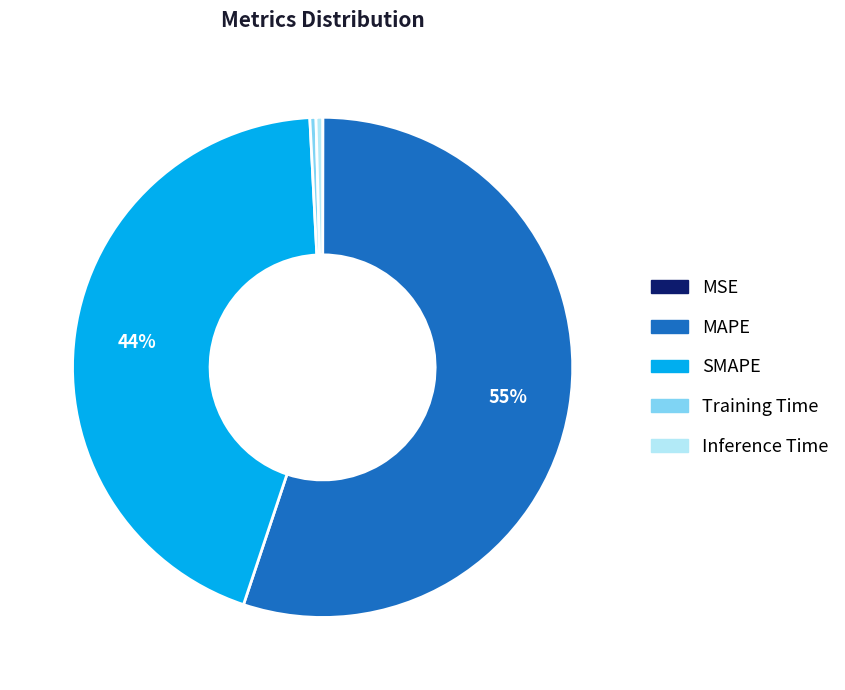

To the nearest percent, what is the average slice percentage?

20%